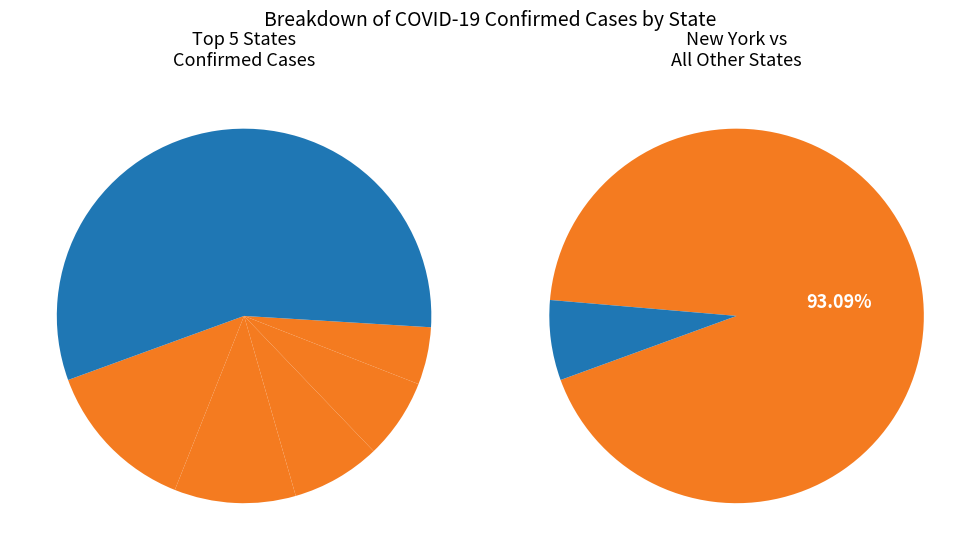

Combined, what portion of the pie is District of Columbia and Alabama?

2.9%